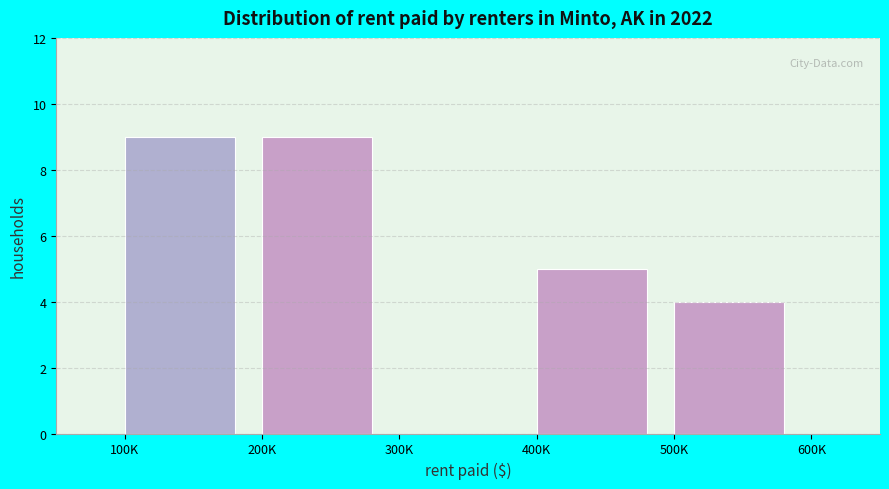

Reading left to right, list all the values displayed in this chart.

100K=9	200K=9	300K=0	400K=5	500K=4